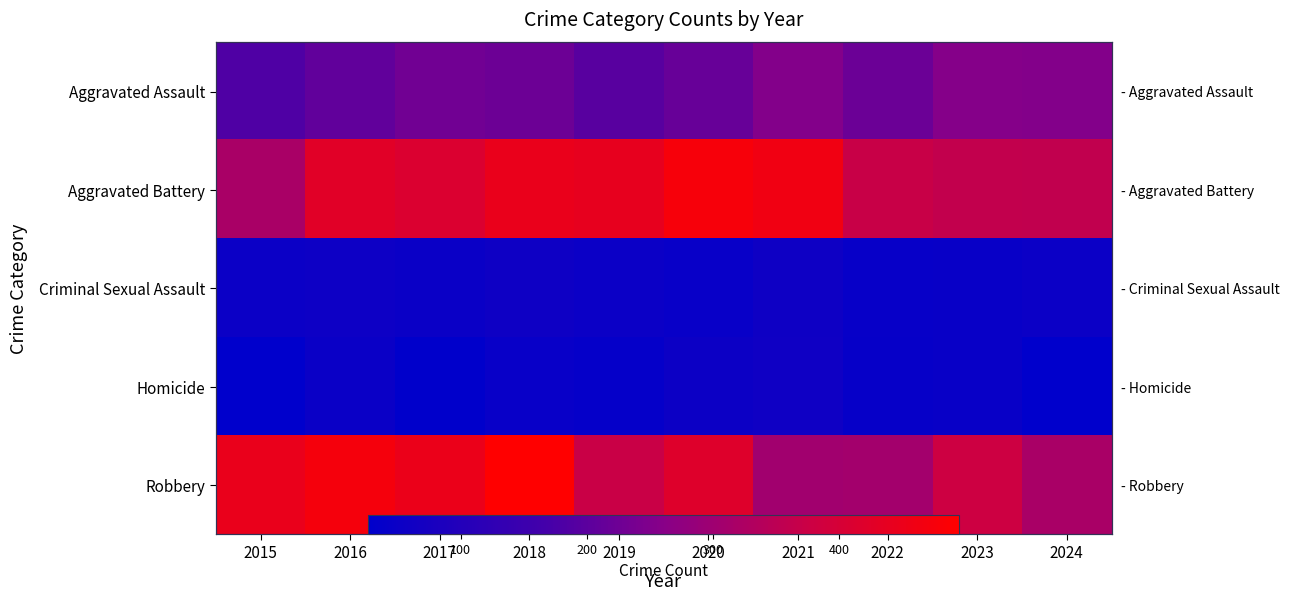

Between 2018 and 2023, which series saw the biggest shift?

Robbery